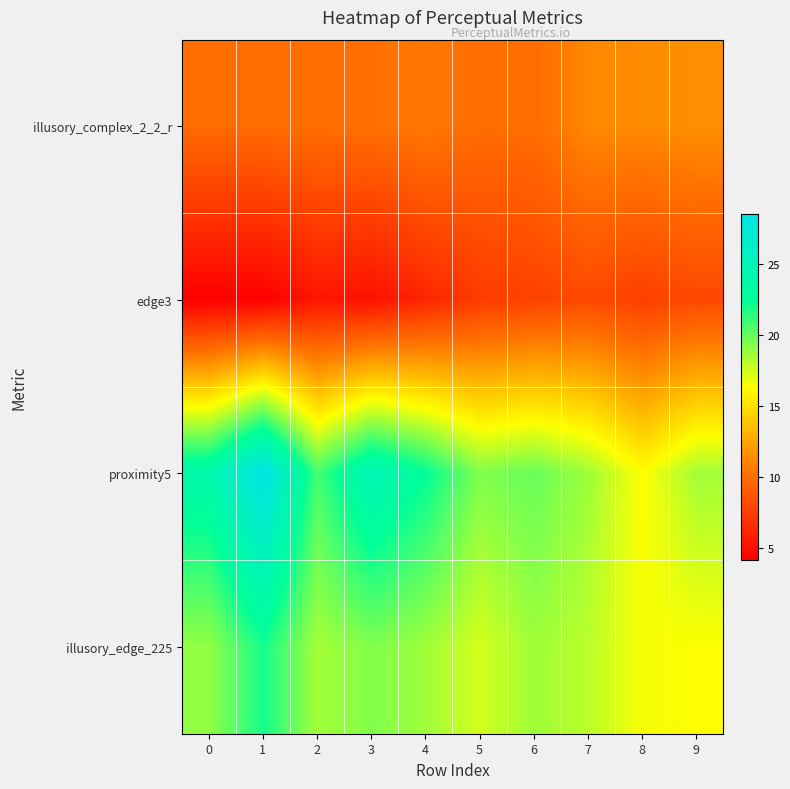

Reading left to right, what are all the values shown in this chart?

illusory_complex_2_2_r: 0=10.0	1=10.0	2=10.1	3=10.2	4=10.6	5=10.0	6=10.0	7=11.2	8=11.3	9=11.5
edge3: 0=4.2	1=4.2	2=5.4	3=5.2	4=6.2	5=7.4	6=7.7	7=8.1	8=7.6	9=8.1
proximity5: 0=23.8	1=28.5	2=20.8	3=24.6	4=22.4	5=19.4	6=20.0	7=18.7	8=16.3	9=18.6
illusory_edge_225: 0=18.9	1=21.9	2=18.5	3=19.3	4=18.6	5=17.4	6=18.6	7=18.0	8=16.6	9=16.4